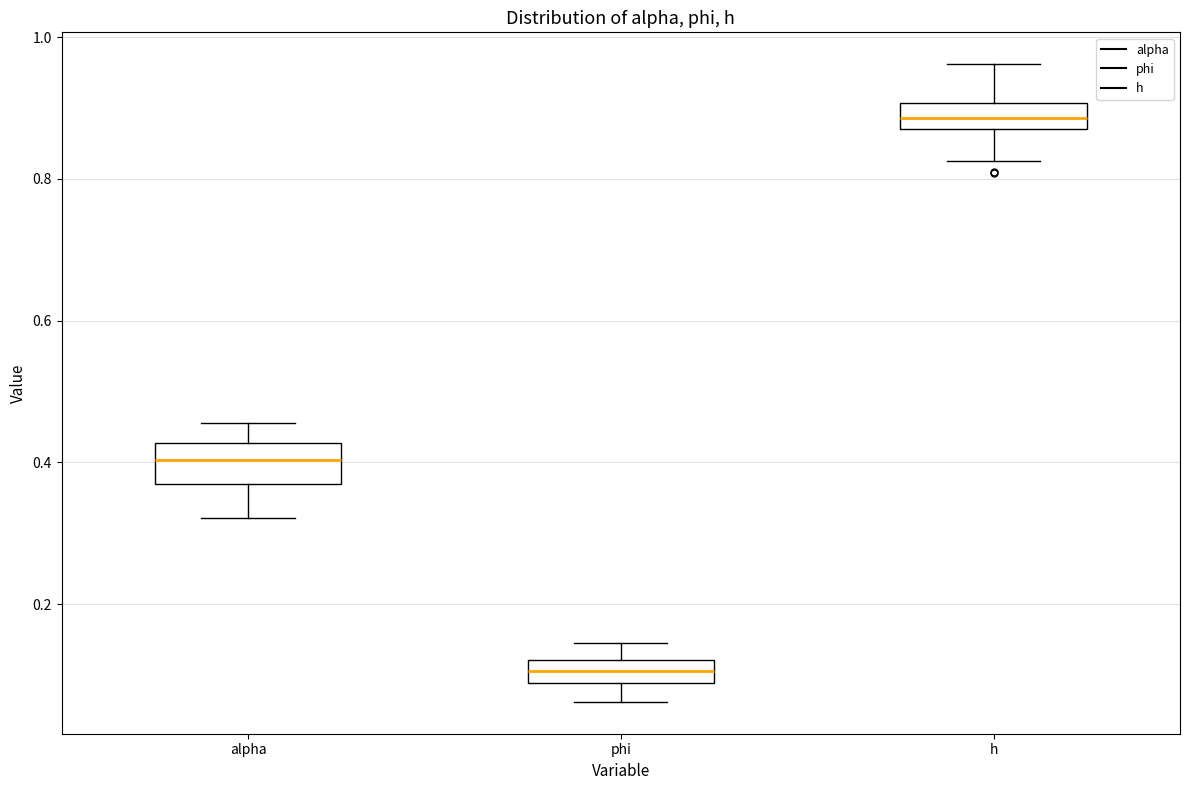

Which box has the highest median line?

h